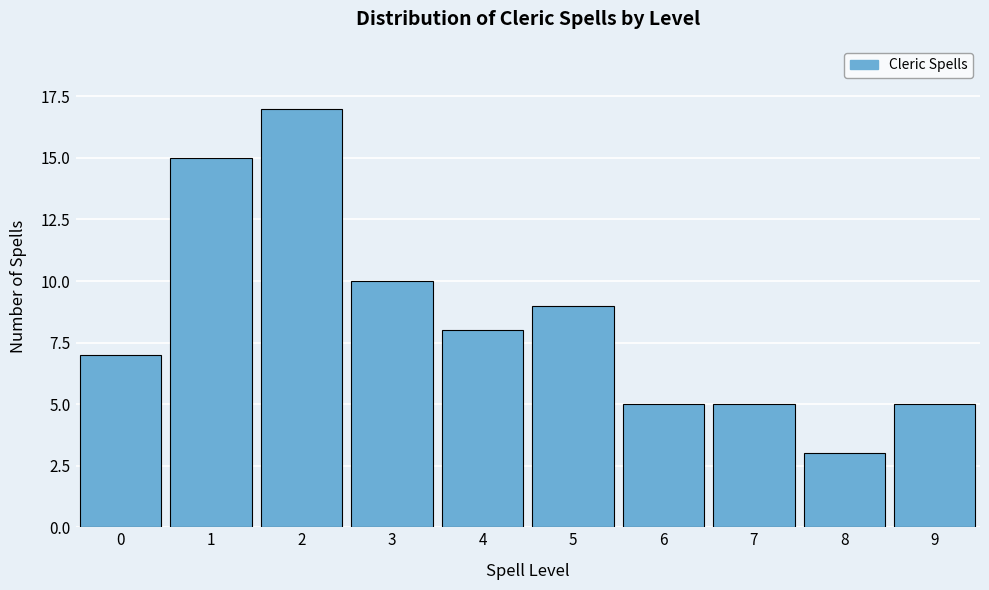

Reading right to left, extract all data points from this chart.

9=5	8=3	7=5	6=5	5=9	4=8	3=10	2=17	1=15	0=7